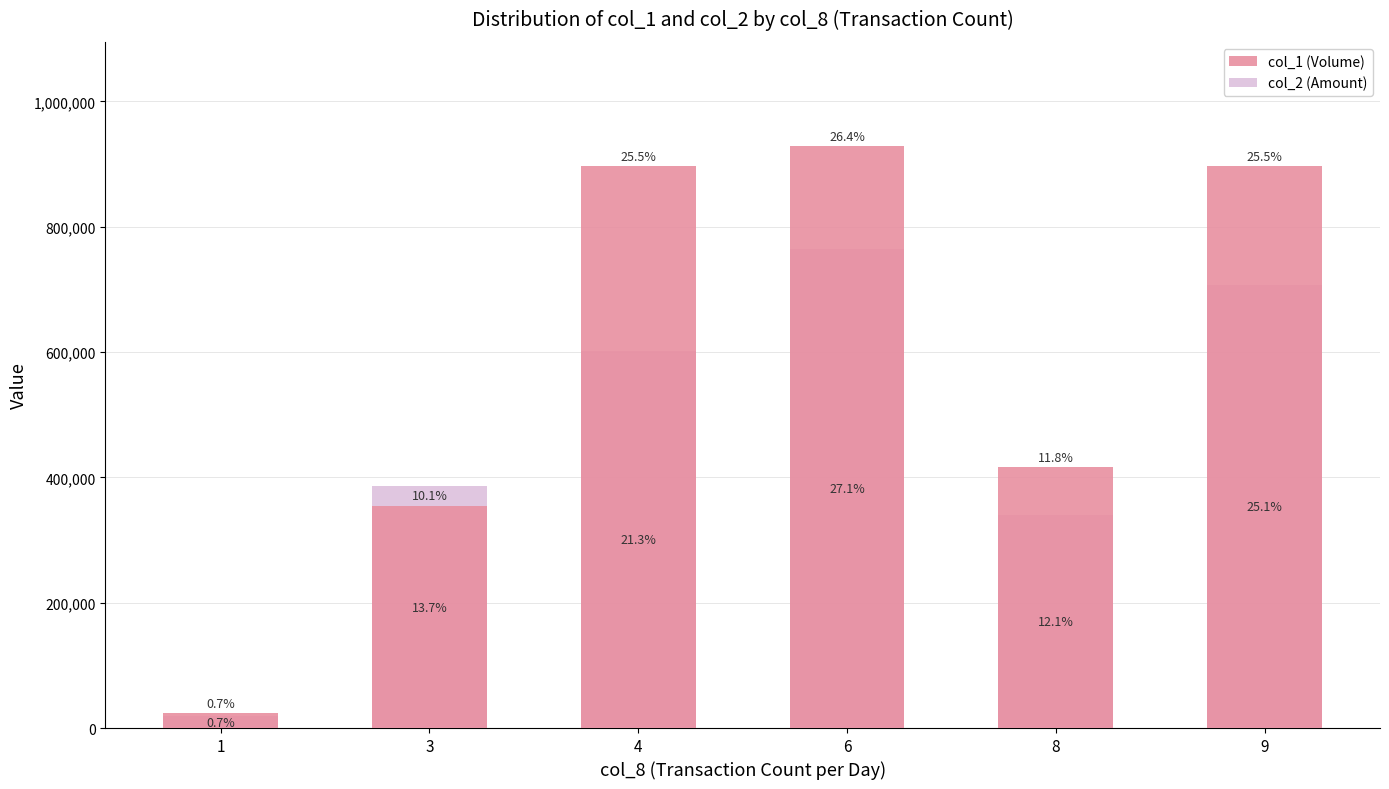

Between 1 and 8, which series saw the biggest shift?

col_1 (Volume)